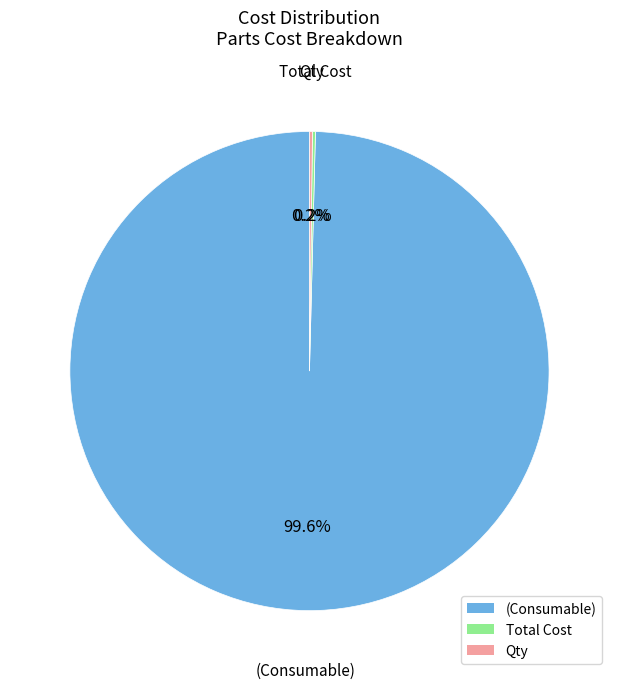

Which slice is the largest?

(Consumable)